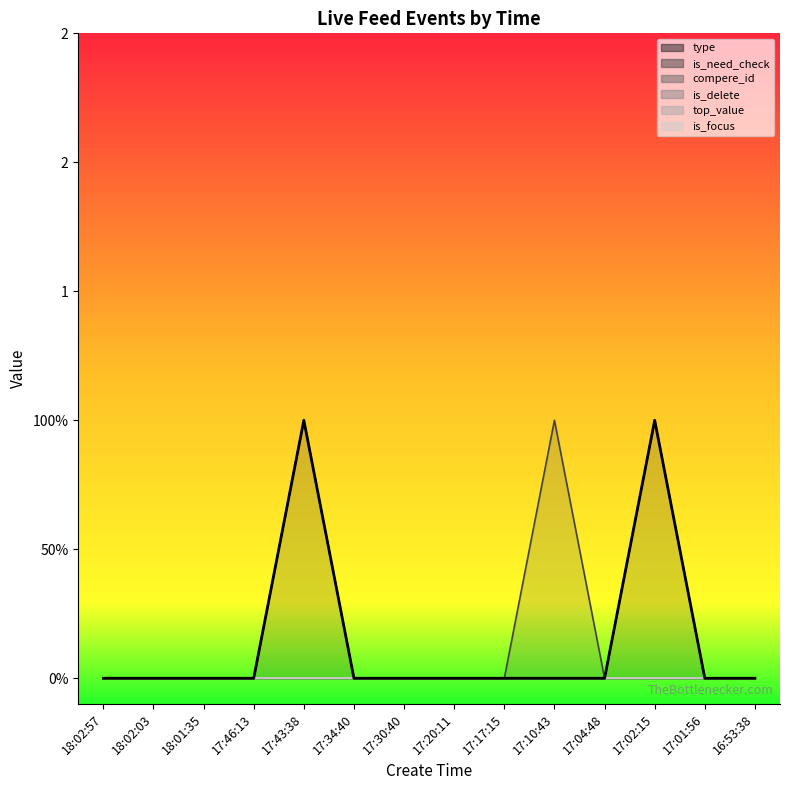

True or false: type and is_need_check intersect in this chart.

False